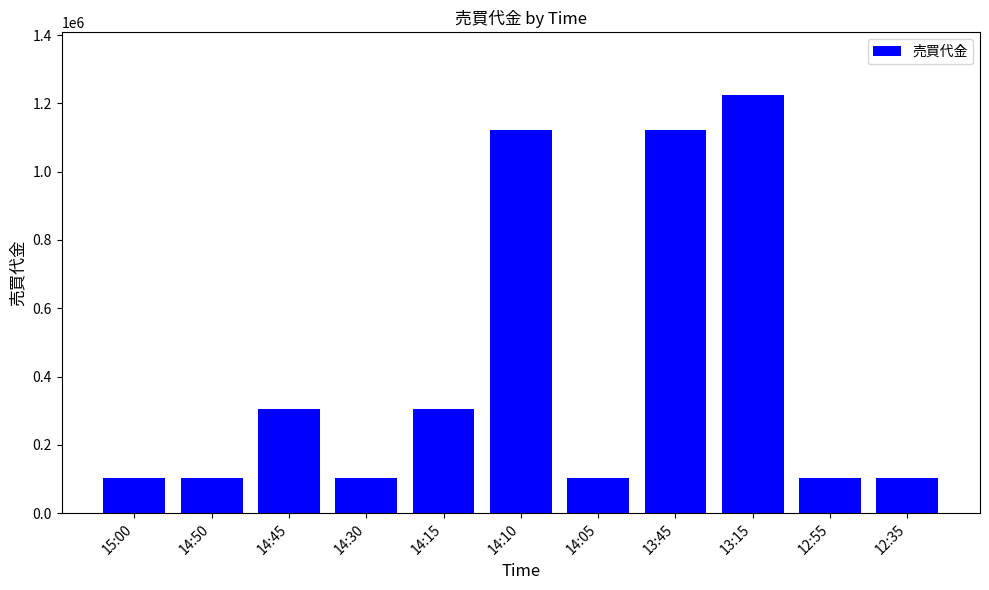

Approximately how many times larger is the value at 15:00 compared to 14:45?

0.3